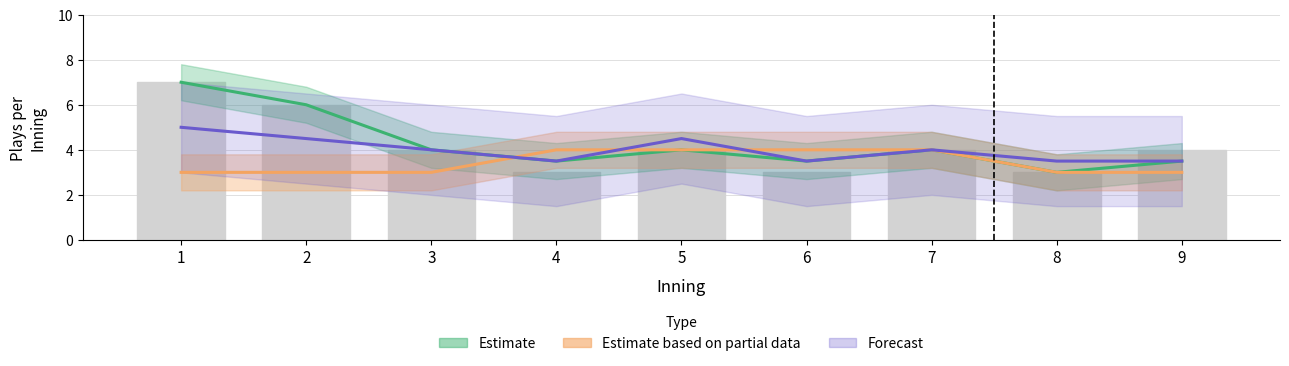

What is the total value across all series at 9?

10.0